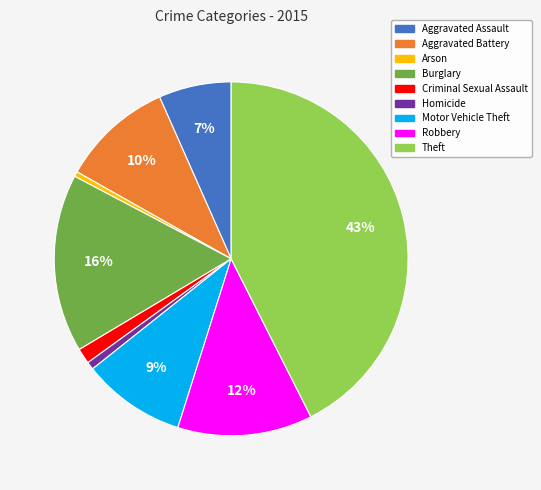

Is Arson the majority of the pie?

No